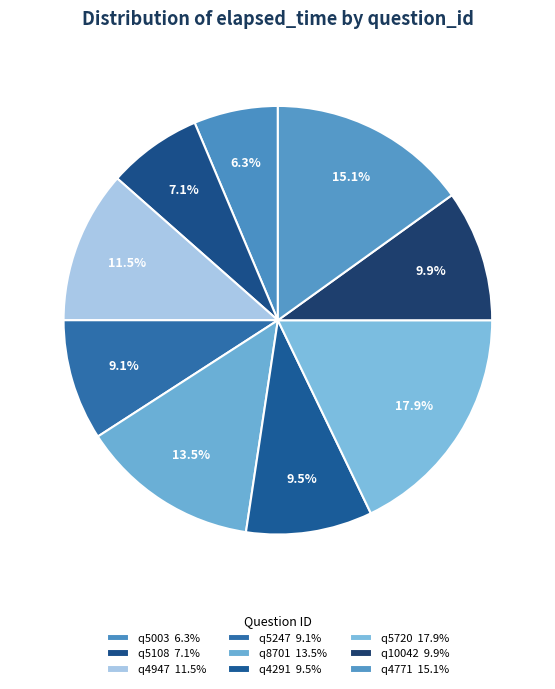

How many segments does this pie chart have?

9